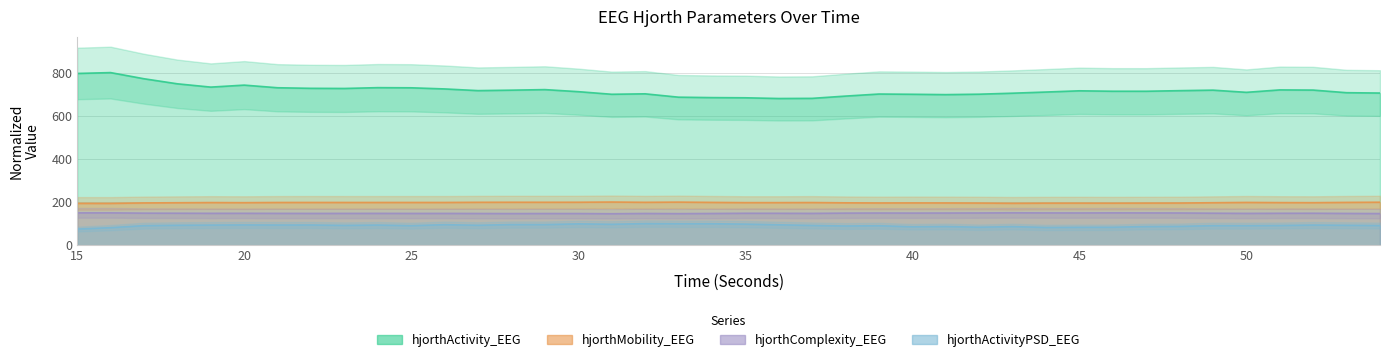

What is the smallest value displayed?

74.6